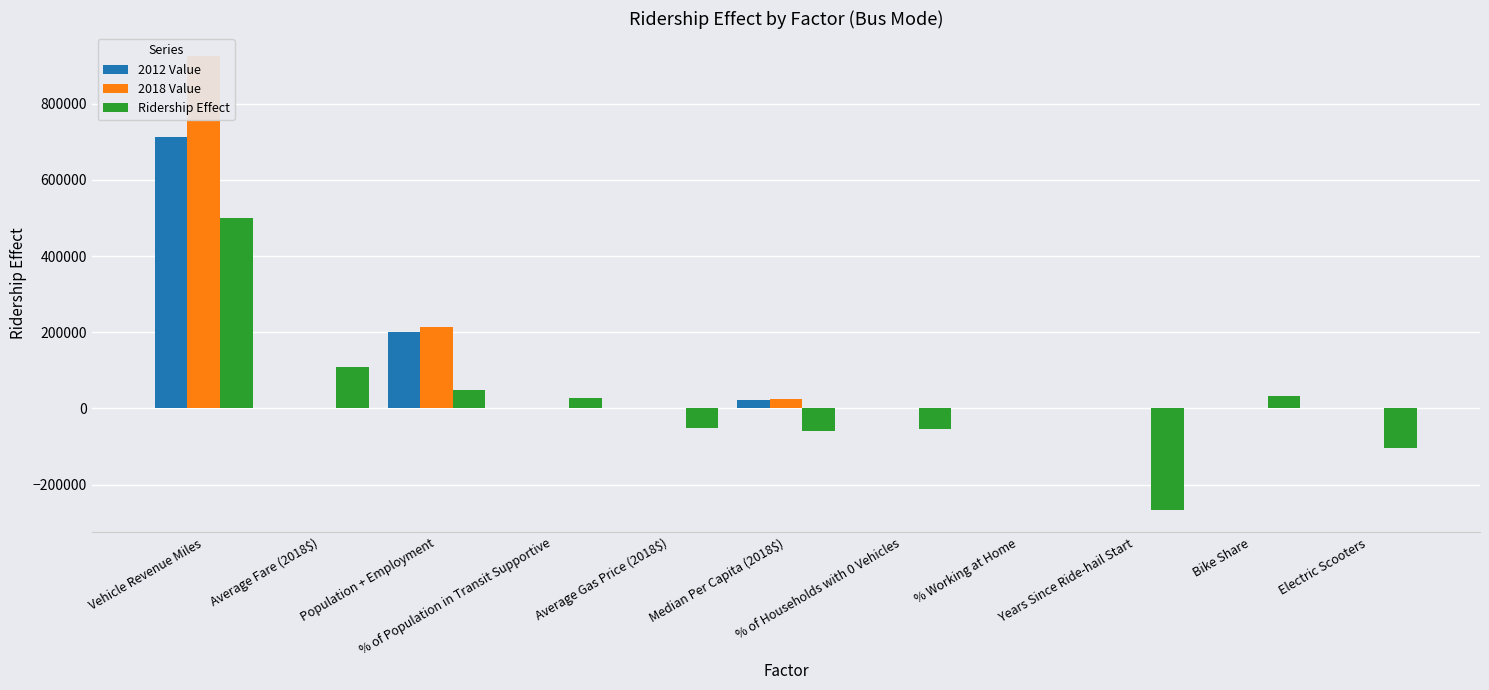

What is the label of the 11th bar from the left?

Electric Scooters